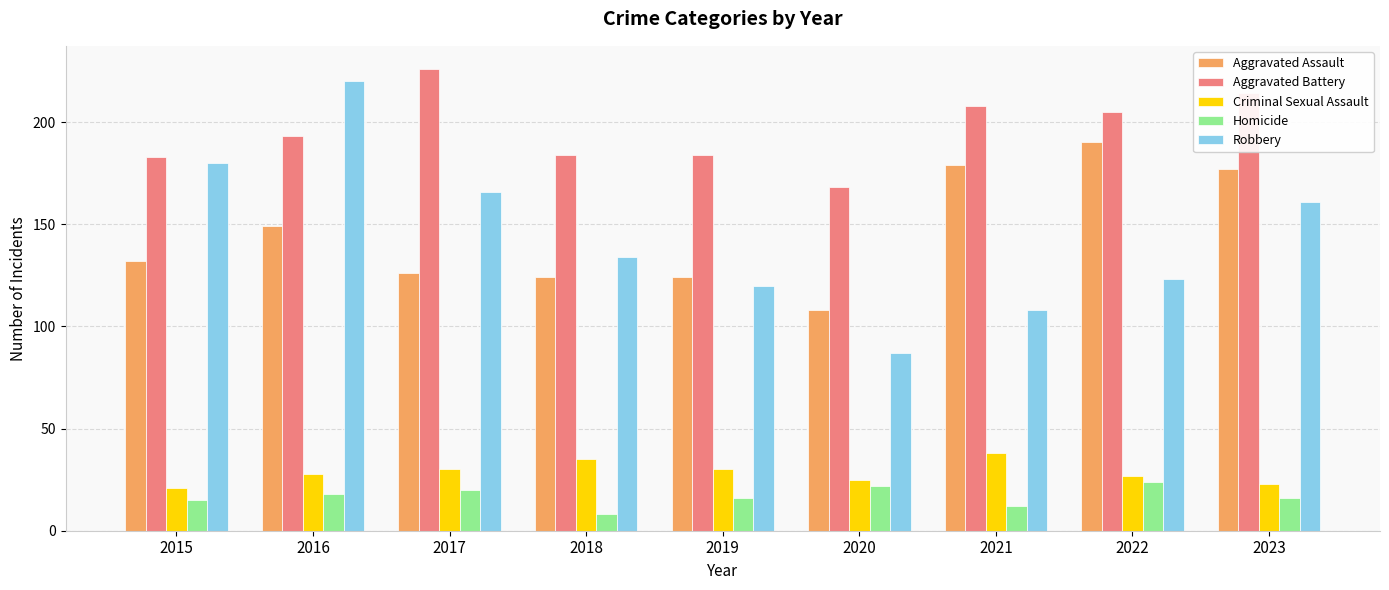

Rank the series at 2017 from lowest to highest value.

Homicide, Criminal Sexual Assault, Aggravated Assault, Robbery, Aggravated Battery